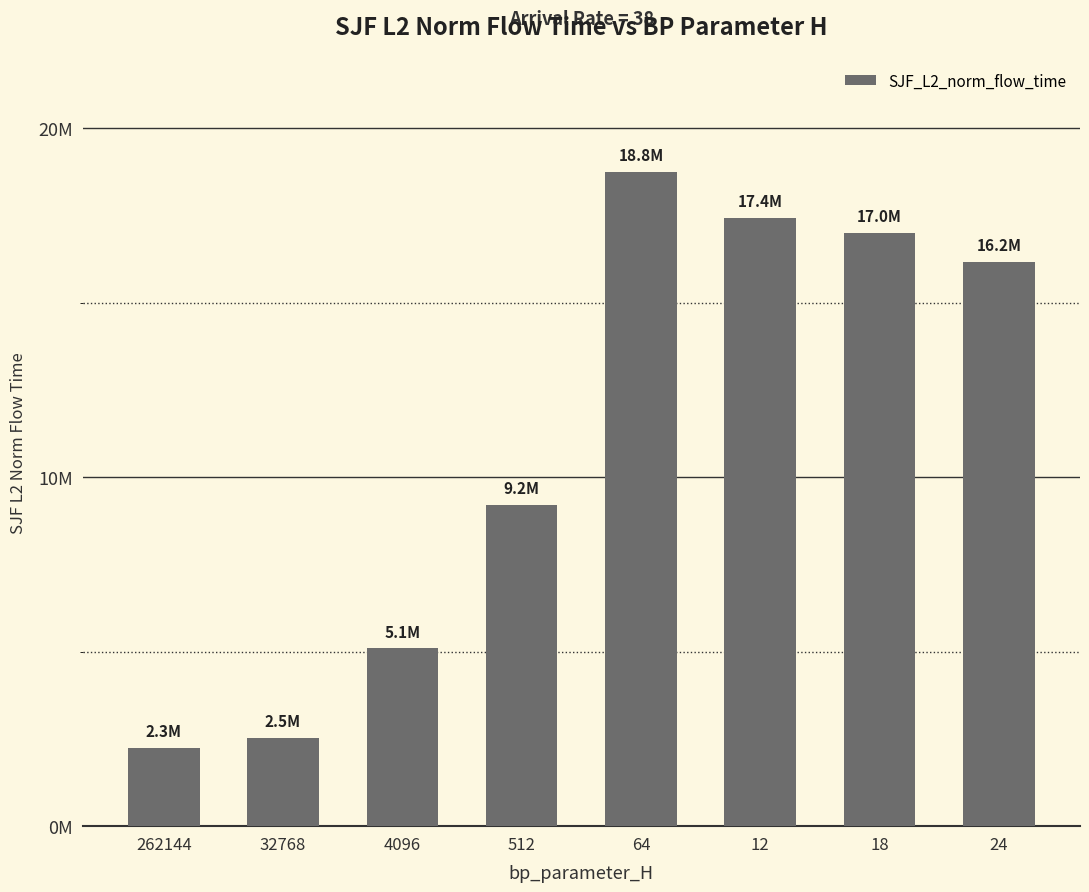

Does the chart contain any negative values?

No